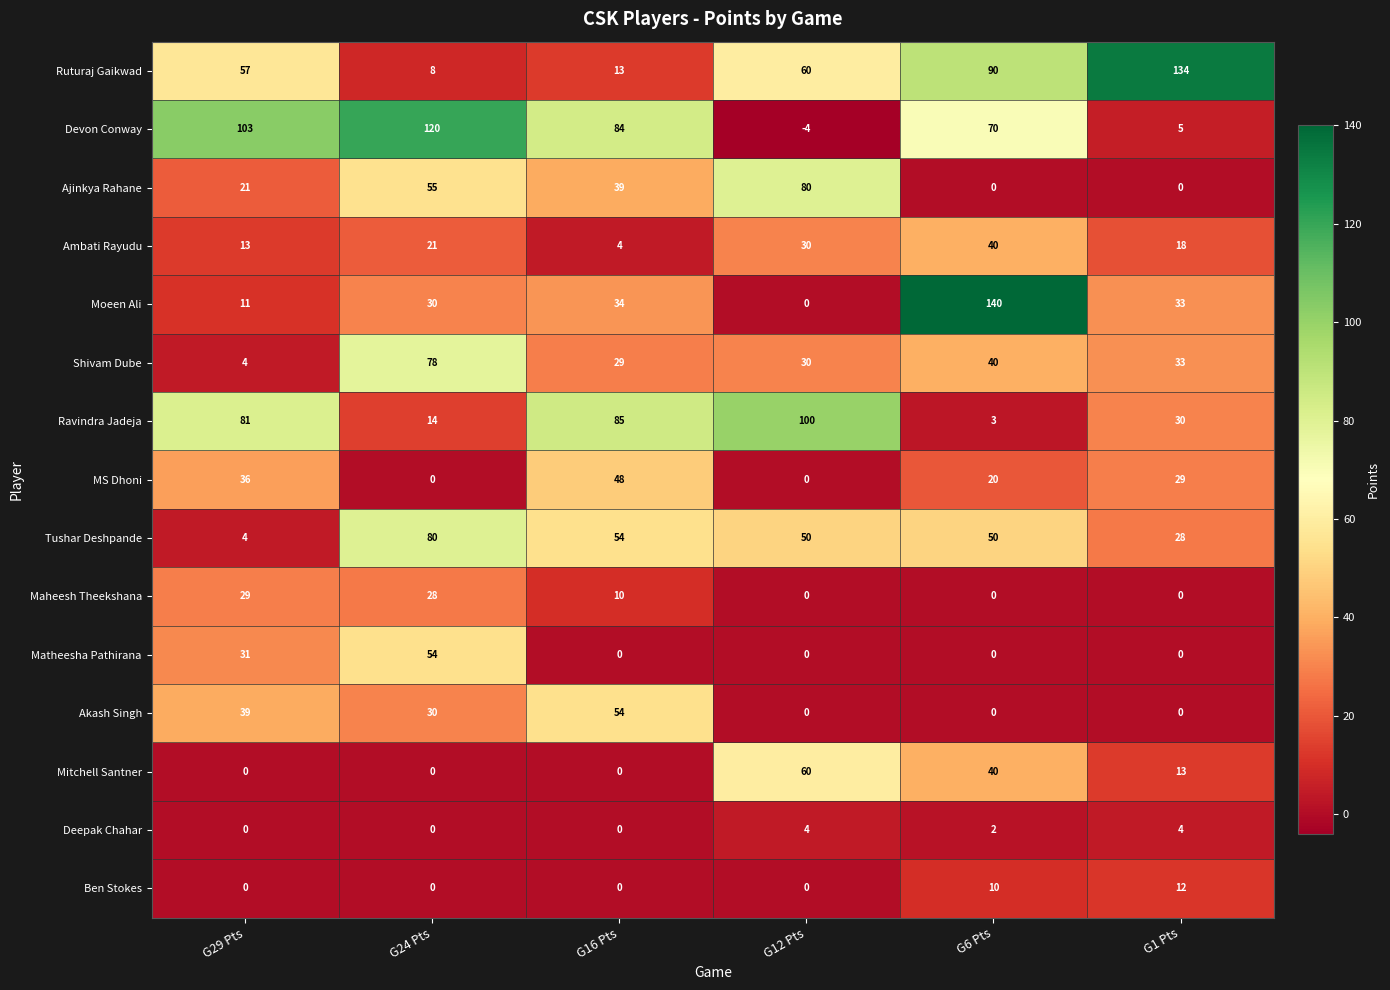

What is the spread (max minus min) of values at G24 Pts?

120